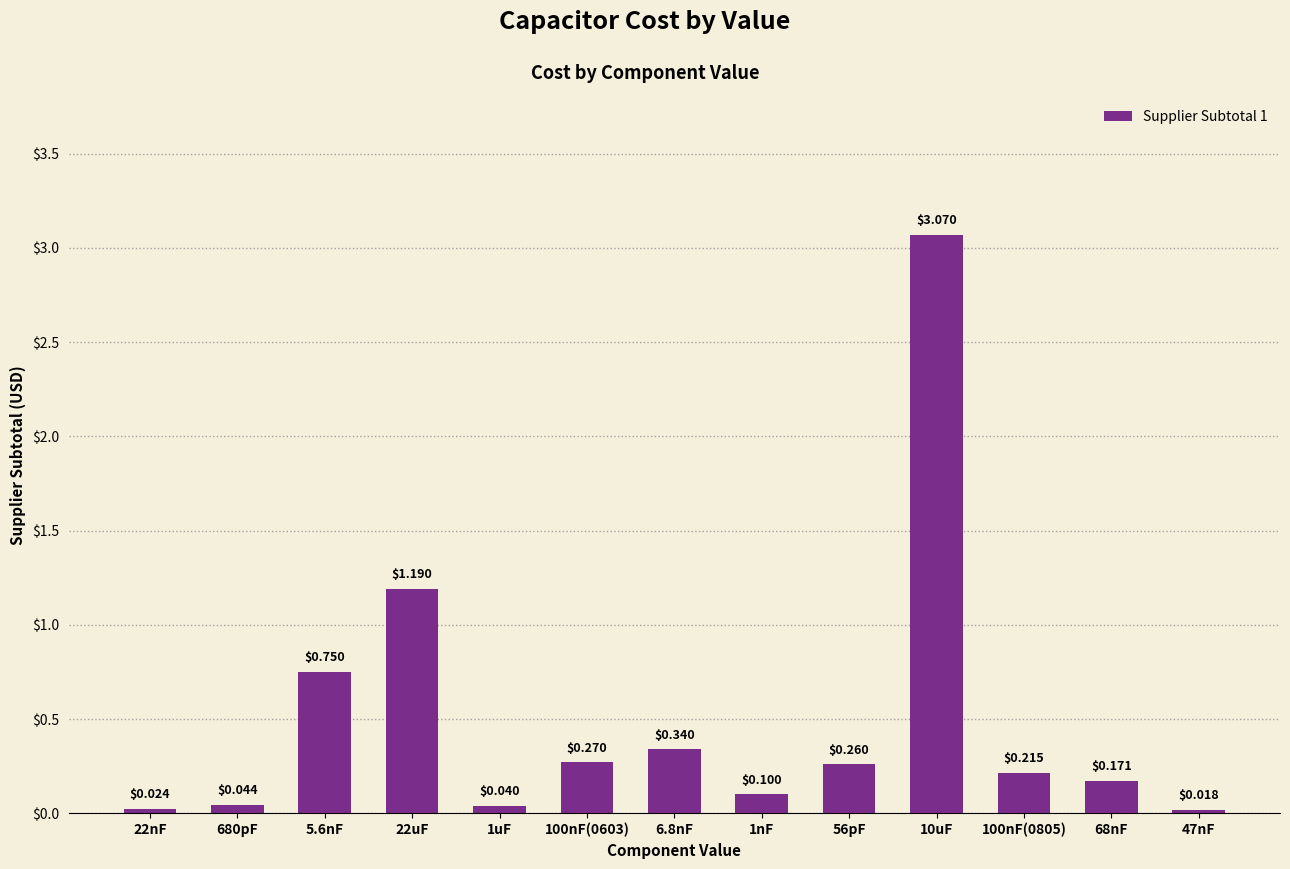

What is the change in value from 56pF to 68nF?

-0.1